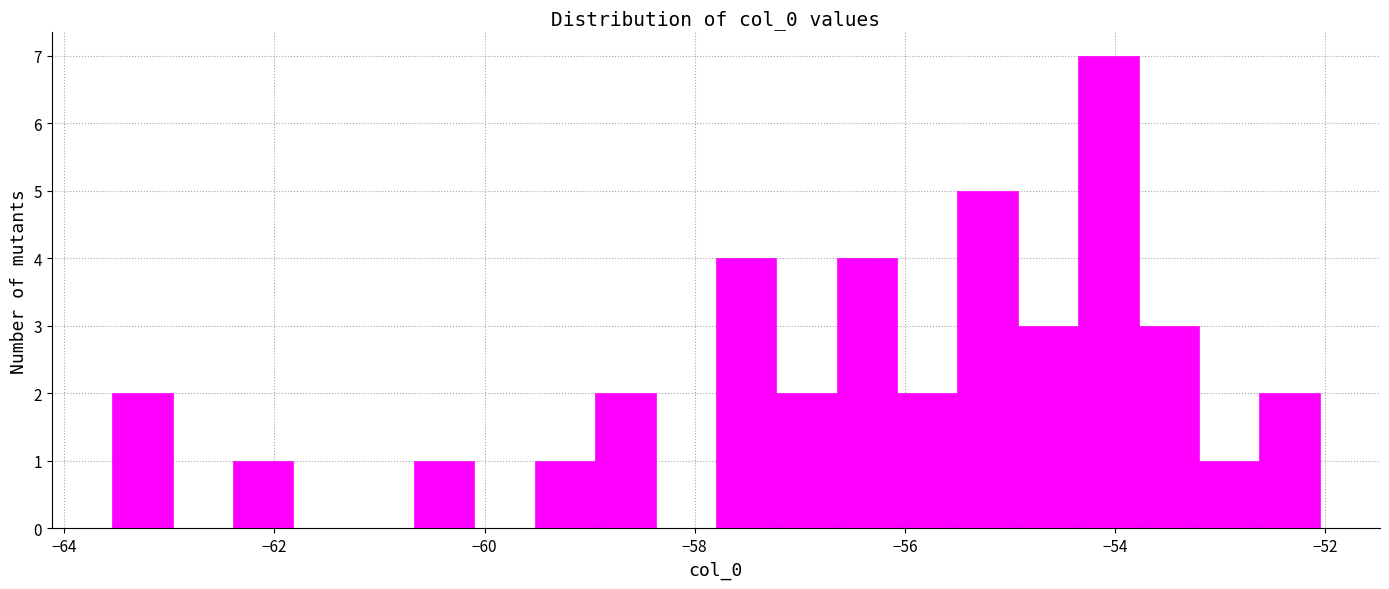

Read against the x-axis, roughly where is the centre of the tallest bar?

-54.0